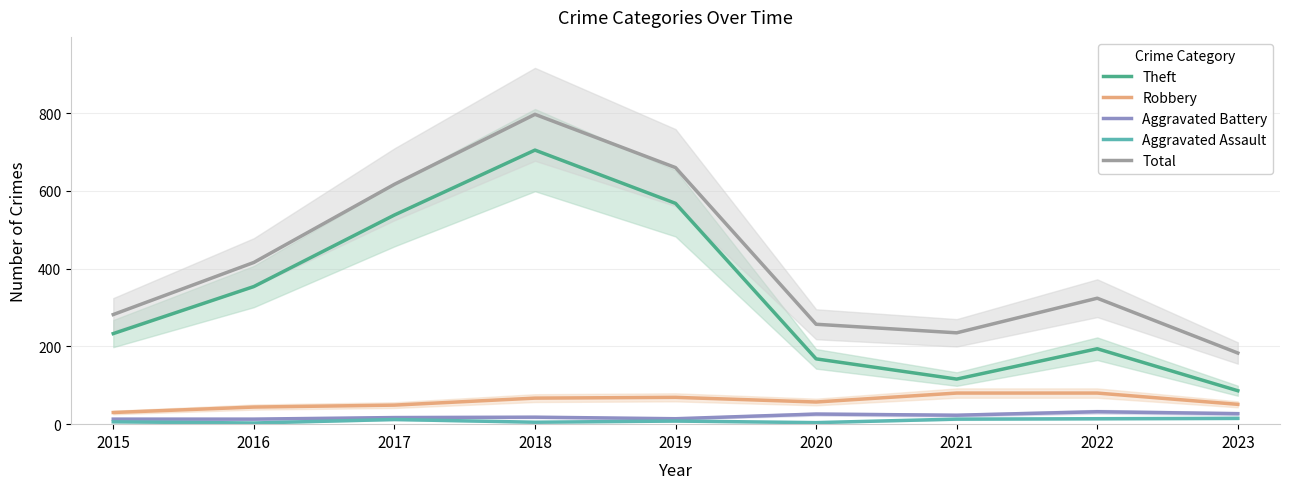

What are all the series names shown in the legend?

Theft, Robbery, Aggravated Battery, Aggravated Assault, Total